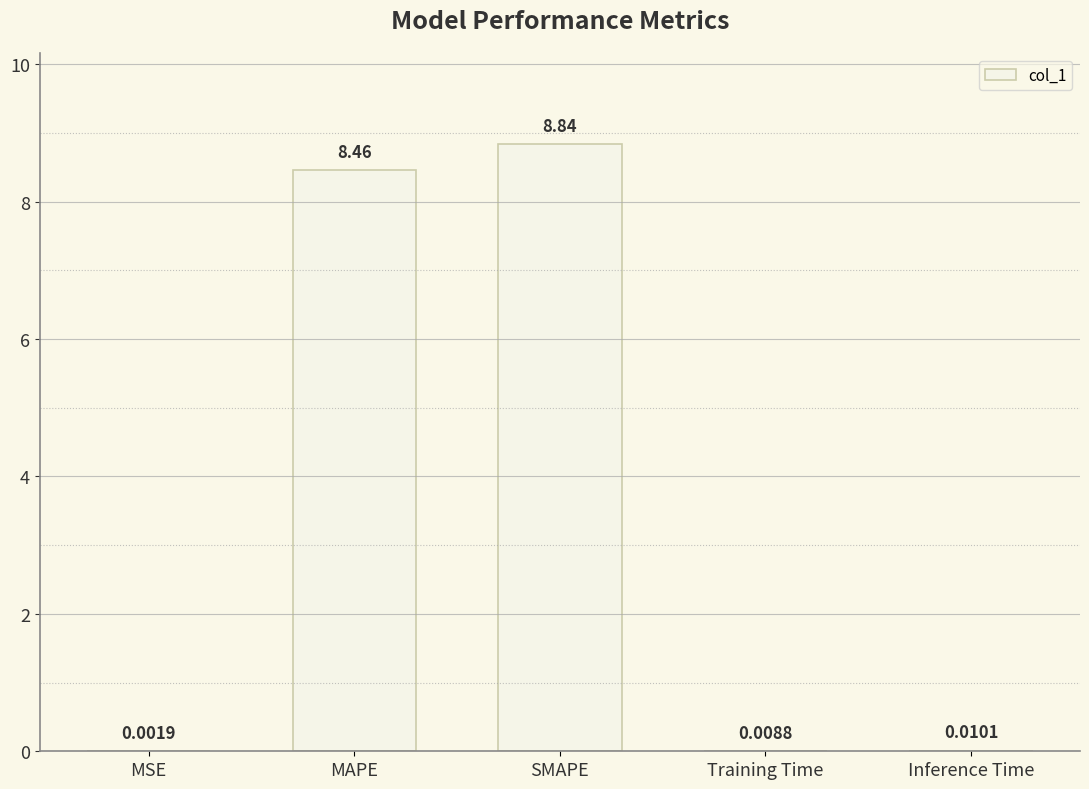

Where is the data nearest to the value 4?

Inference Time